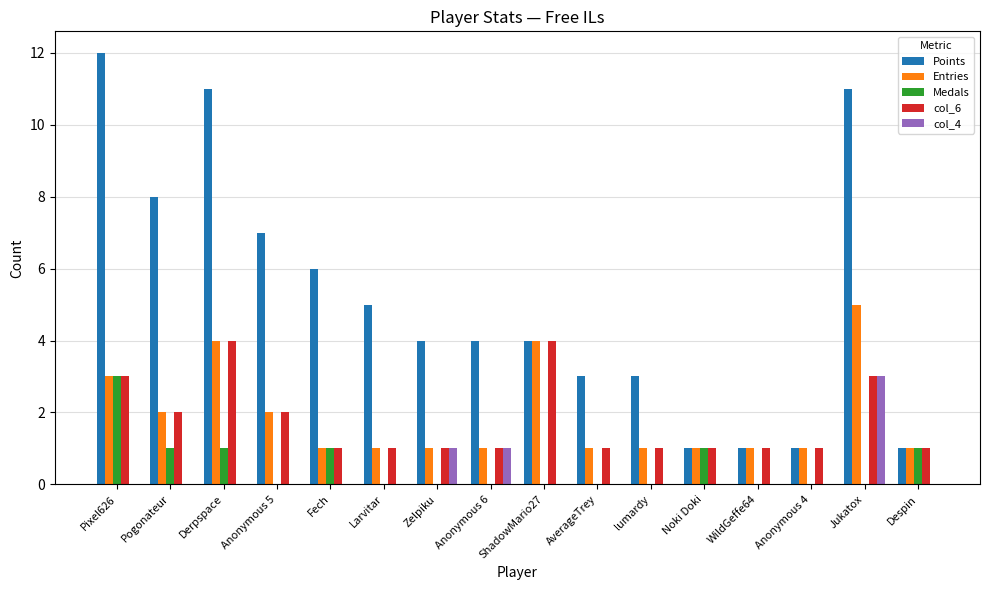

Between Derpspace and Larvitar, which series saw the biggest shift?

Points